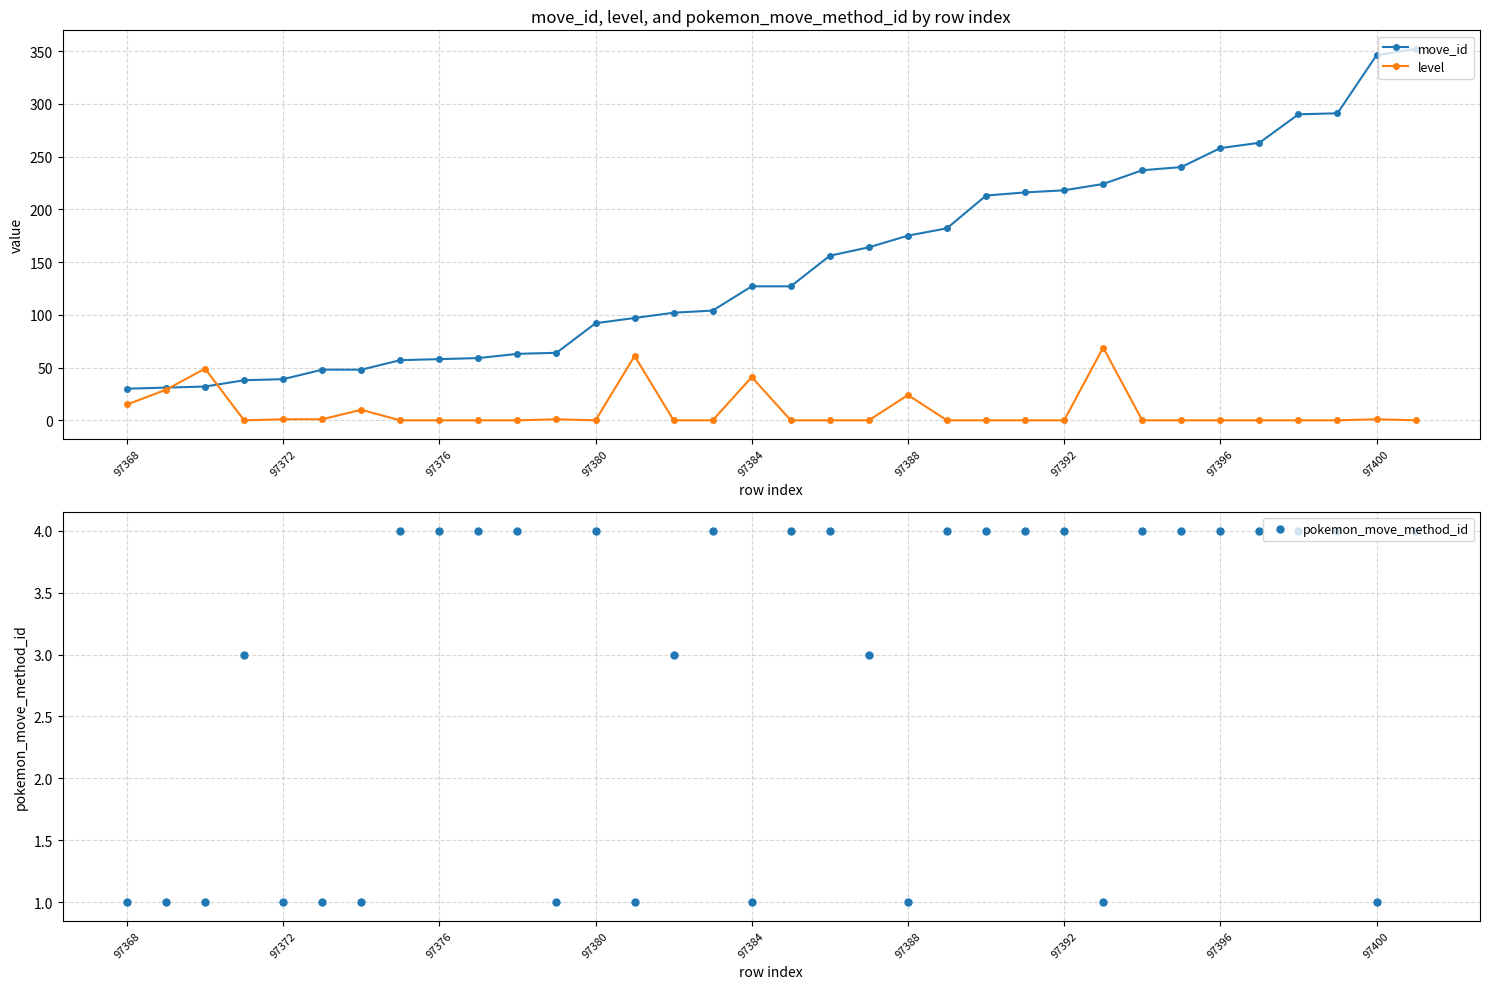

The level series shows 69 at 25. True or false?

True